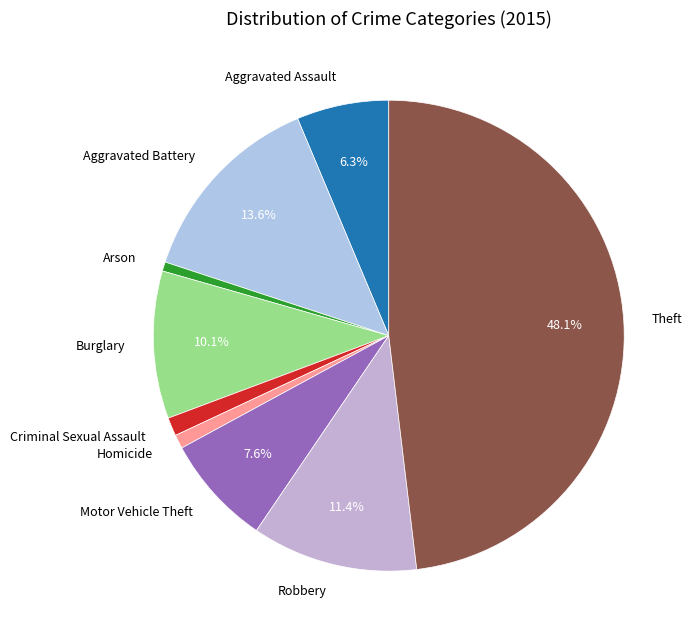

To the nearest percent, what portion does Robbery represent?

11%